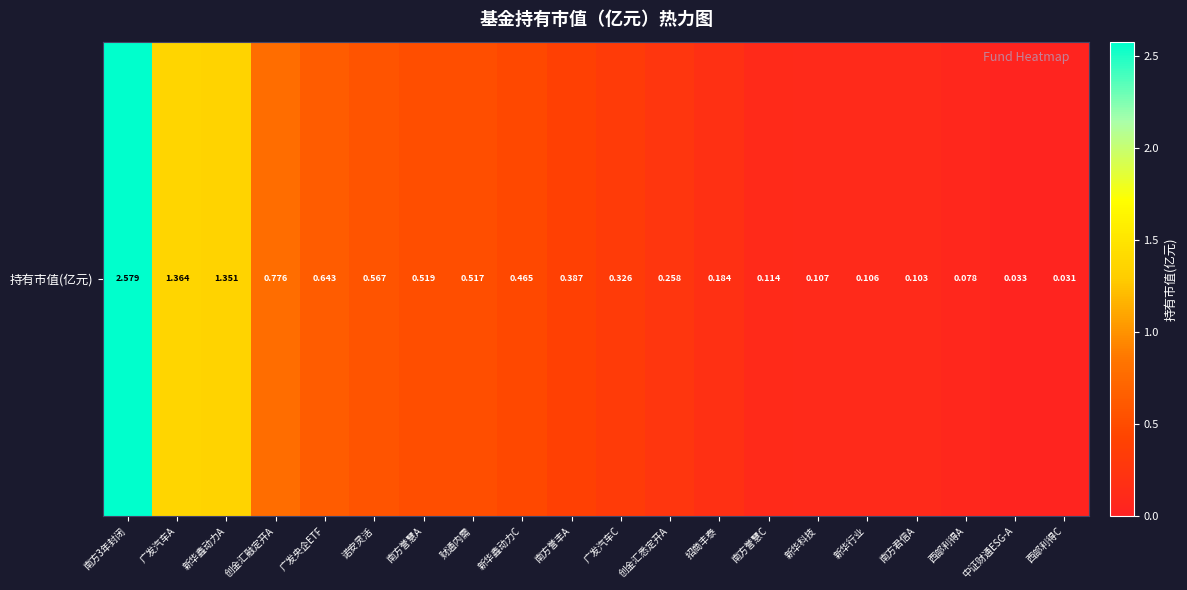

What value does the data have at 西部利得A?

0.1